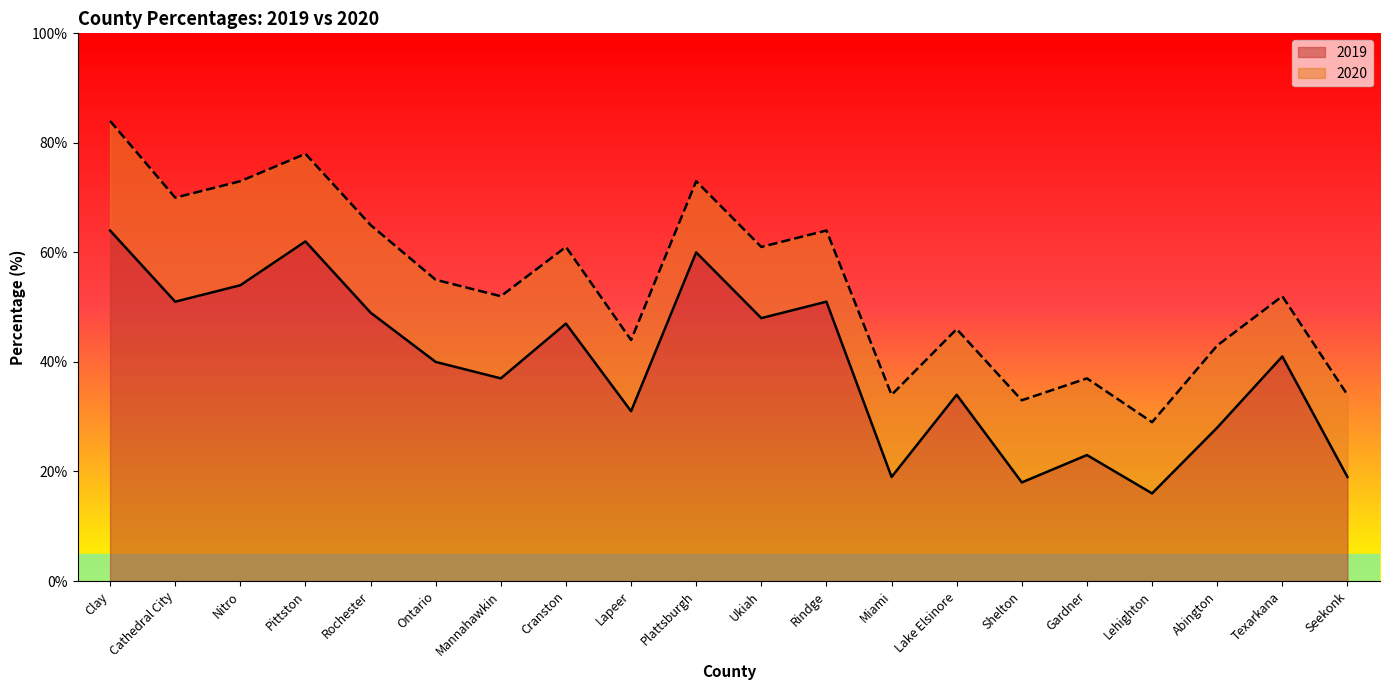

Where is the first local maximum for 2020?

Pittston